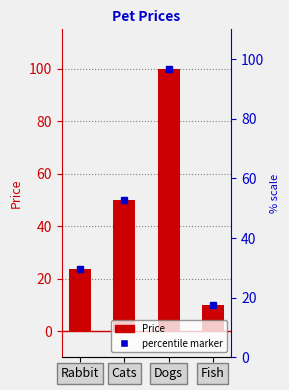

Reading left to right, what are all the values shown in this chart?

23.5	50.0	100.0	10.0